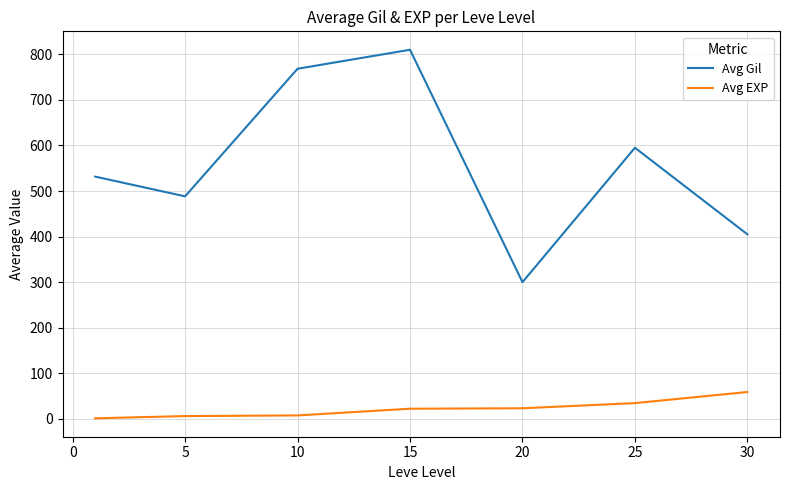

How many values in the Avg EXP series exceed 22?

4